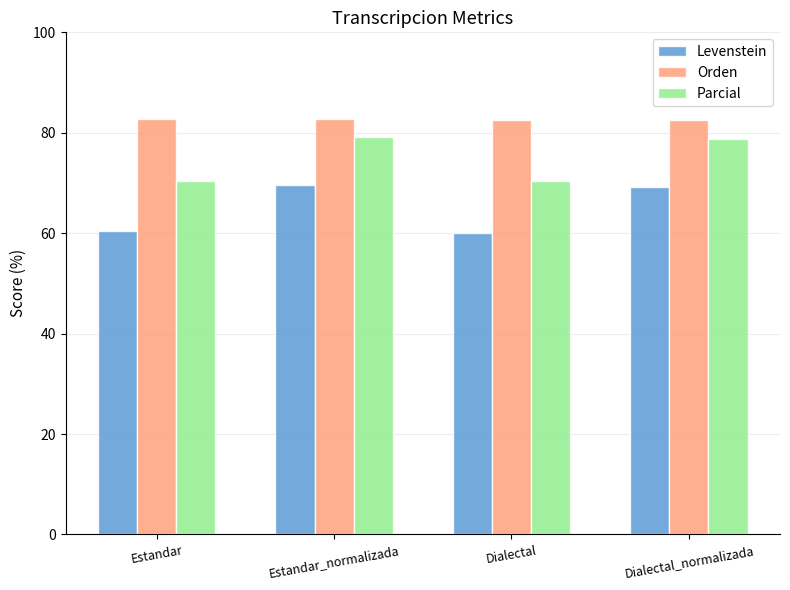

Rank the series by their maximum value, from lowest to highest.

Levenstein, Parcial, Orden